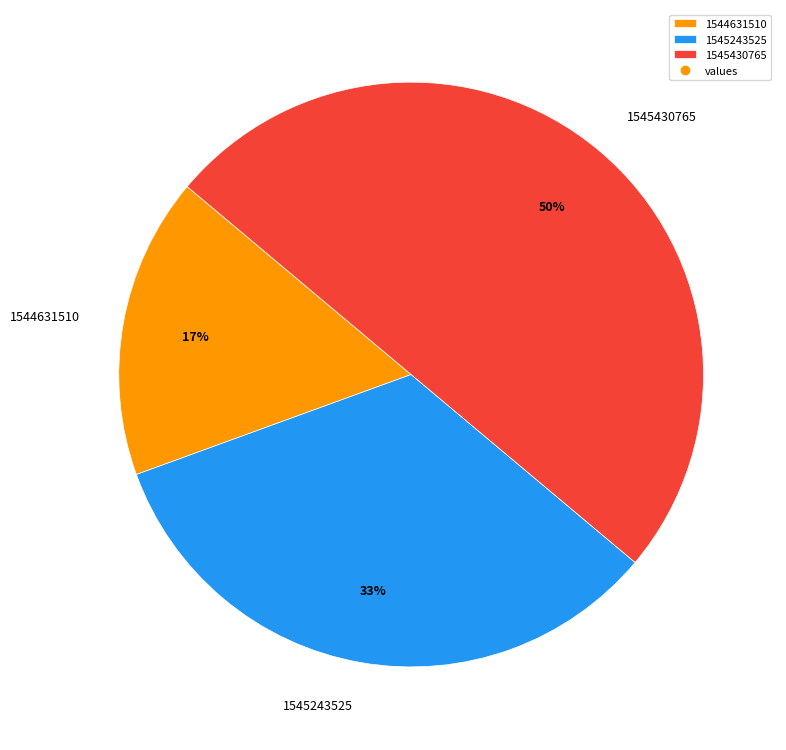

Count the number of slices in the pie.

3